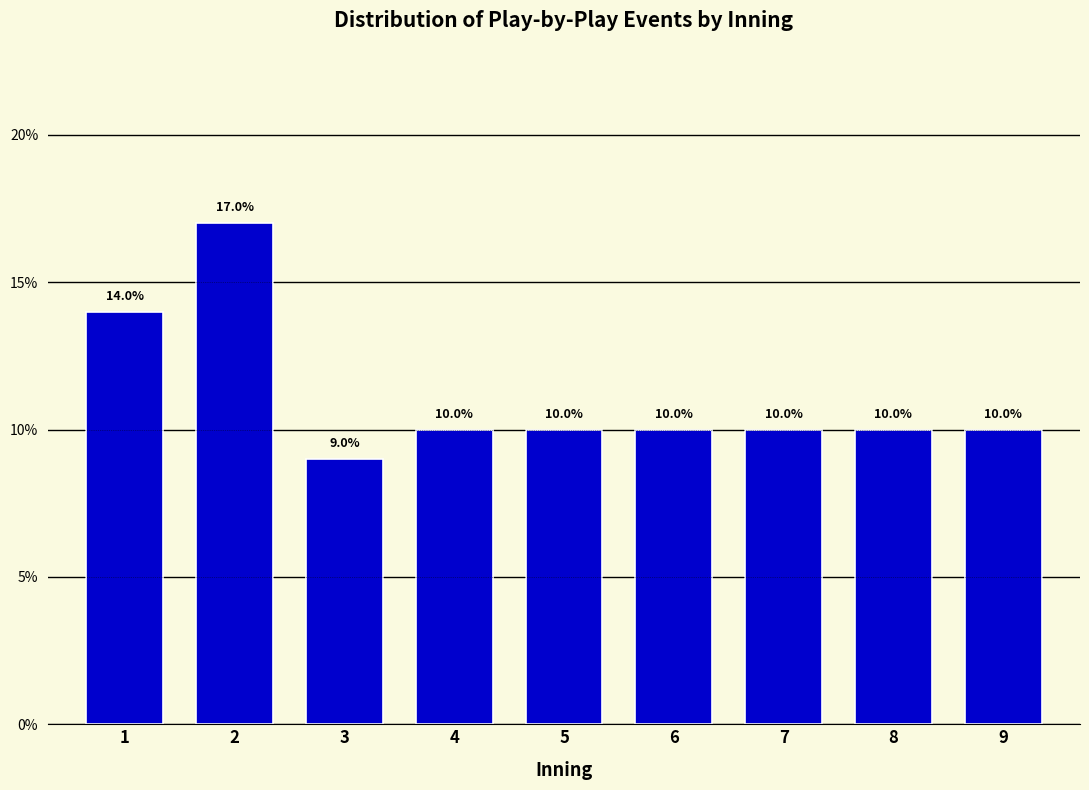

Reading left to right, transcribe all the data shown in this chart.

14.0	17.0	9.0	10.0	10.0	10.0	10.0	10.0	10.0